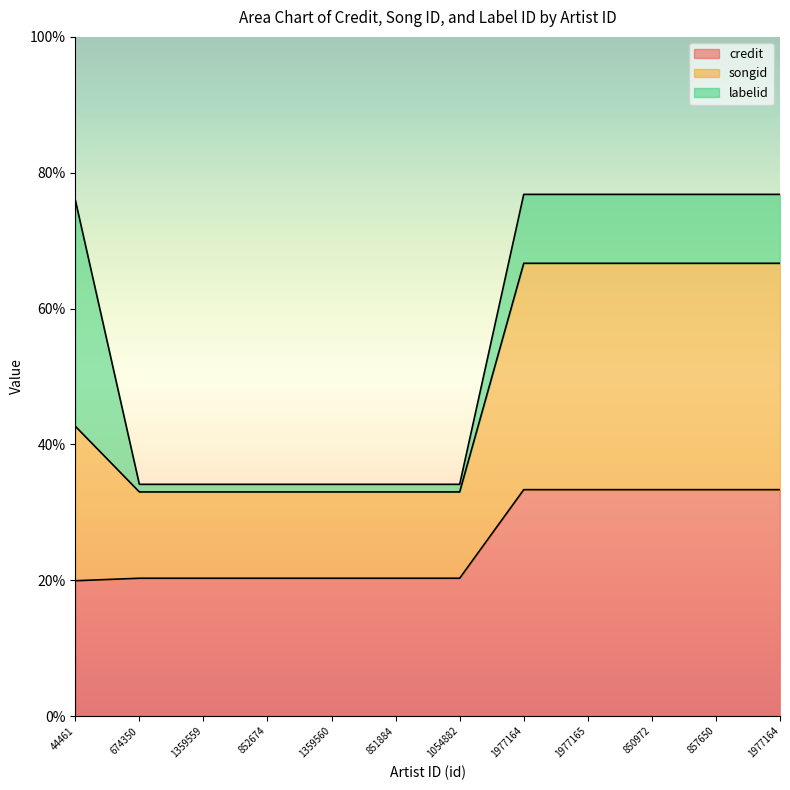

True or false: credit and songid intersect in this chart.

False